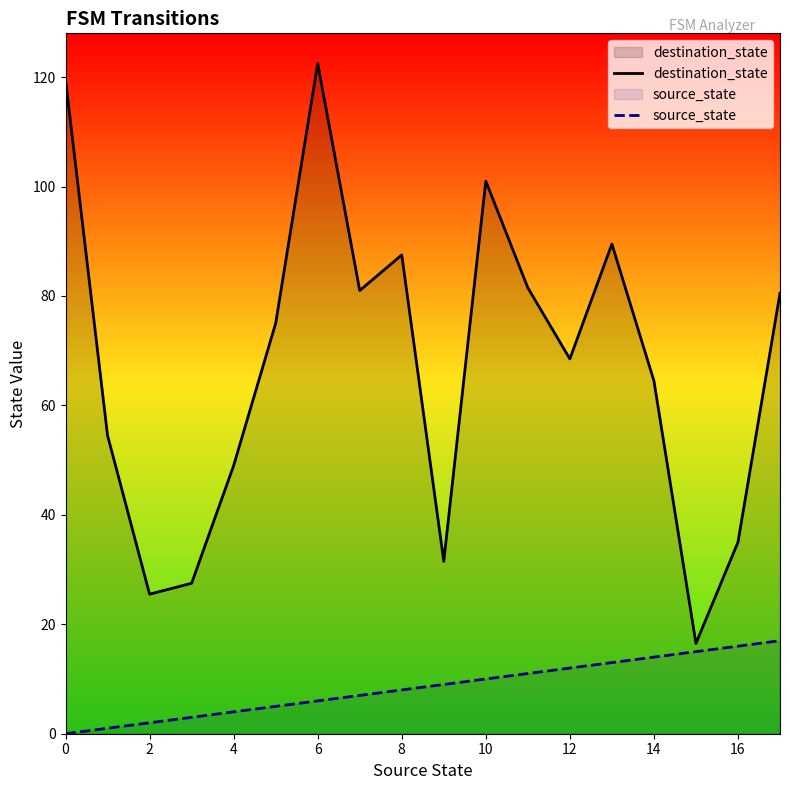

Which series changed the most between 8 and 12?

destination_state